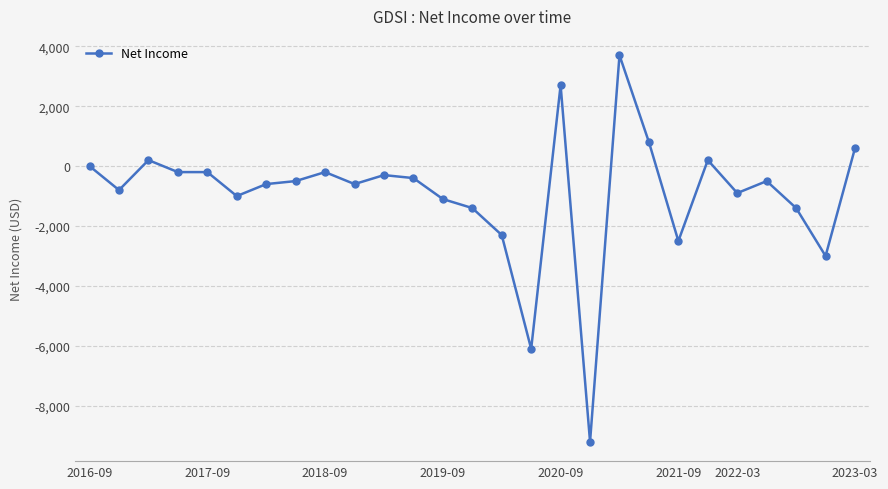

What is the value of the 7th point from the left?

-600